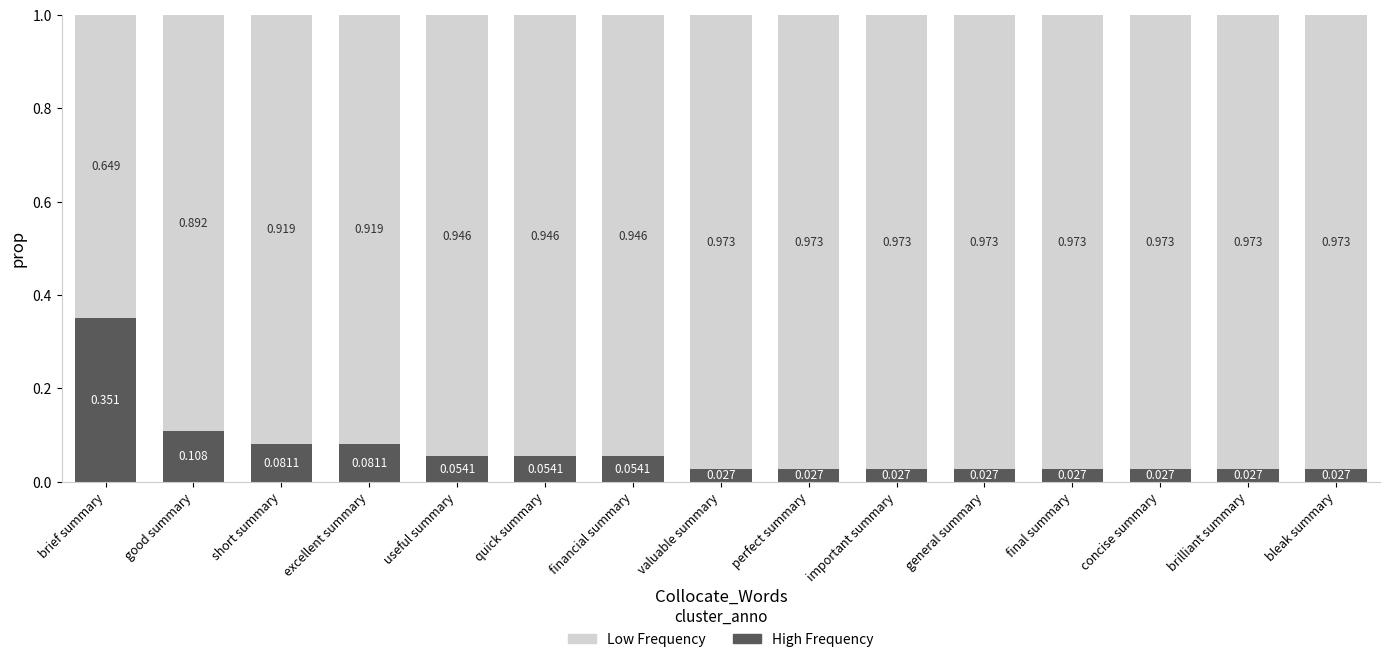

How many distinct data groups are displayed?

2